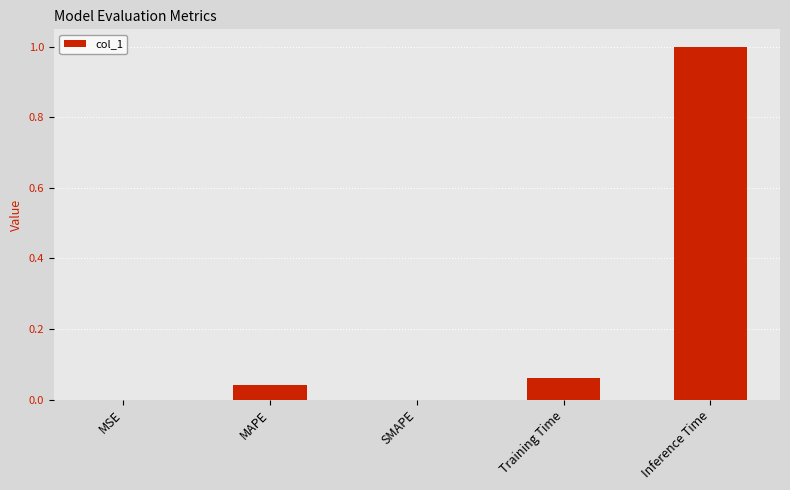

What is the change in value from SMAPE to Training Time?

+0.1